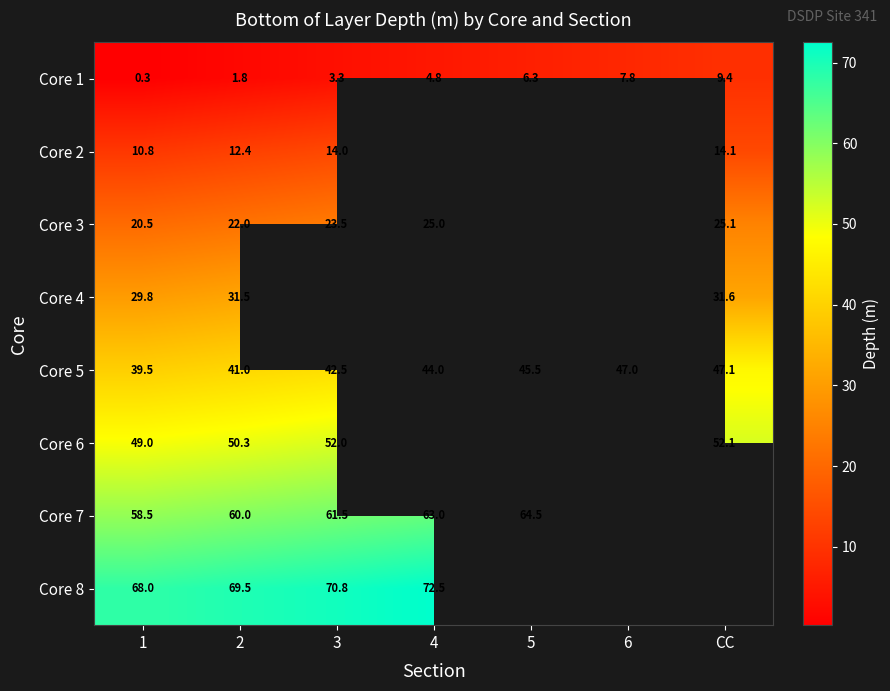

Is it true that Core 5 equals 39.5 at 1?

True